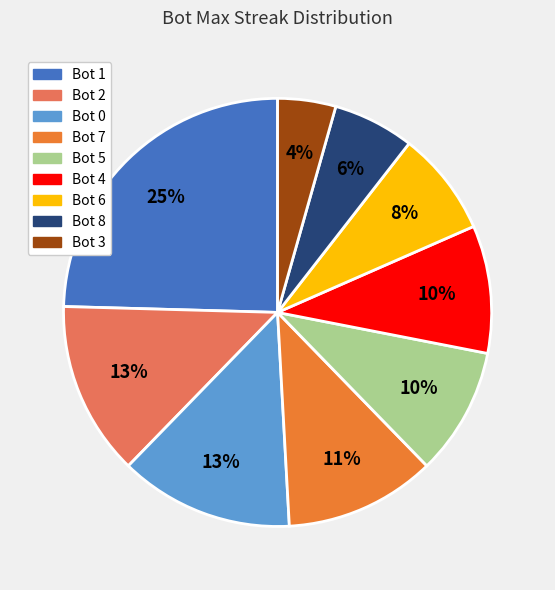

Is there a majority slice in this chart?

No